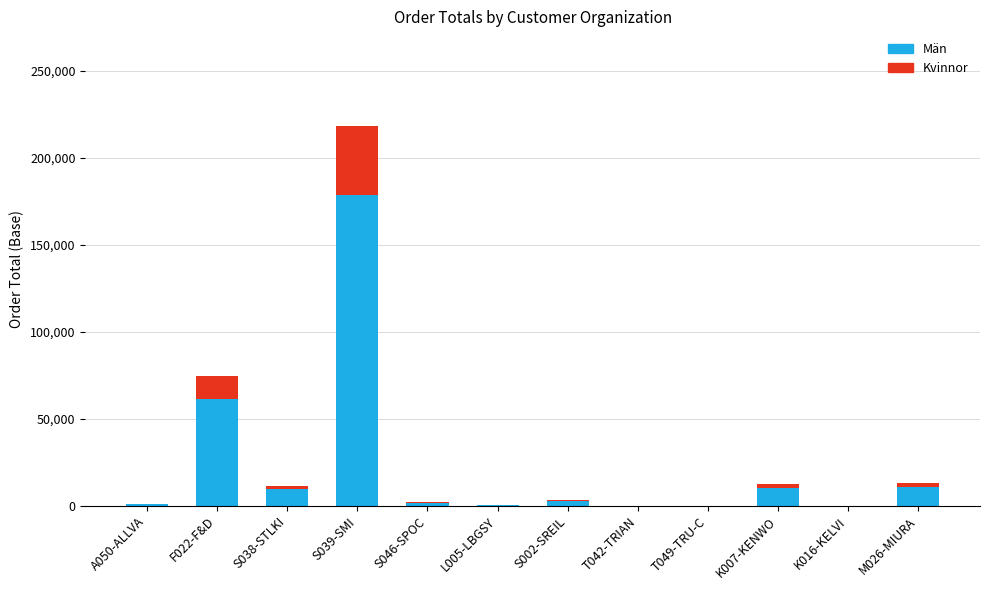

What is the total value across all series at S038-STLKI?

11679.0